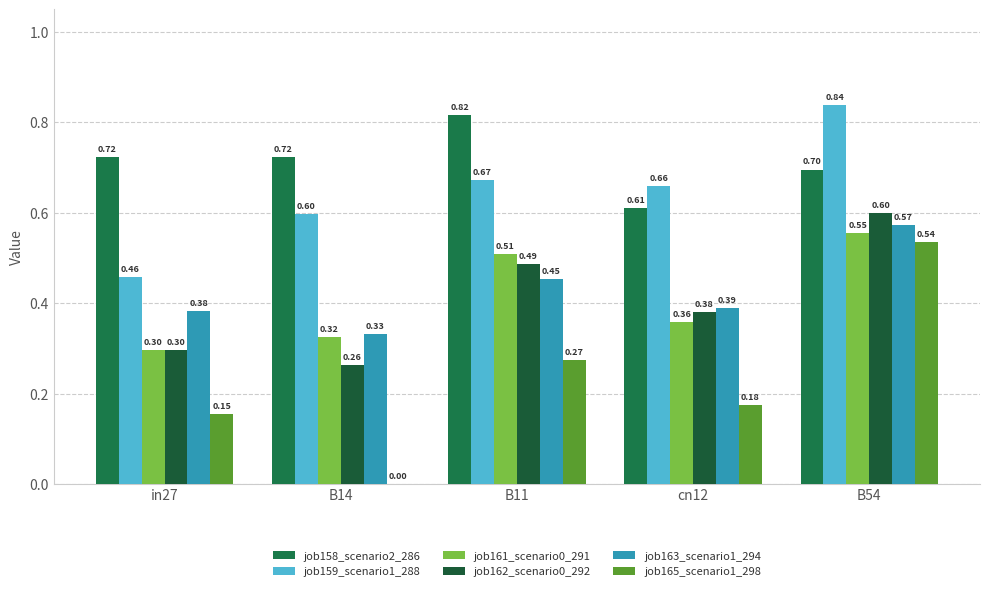

How many categories are shown in the chart?

5